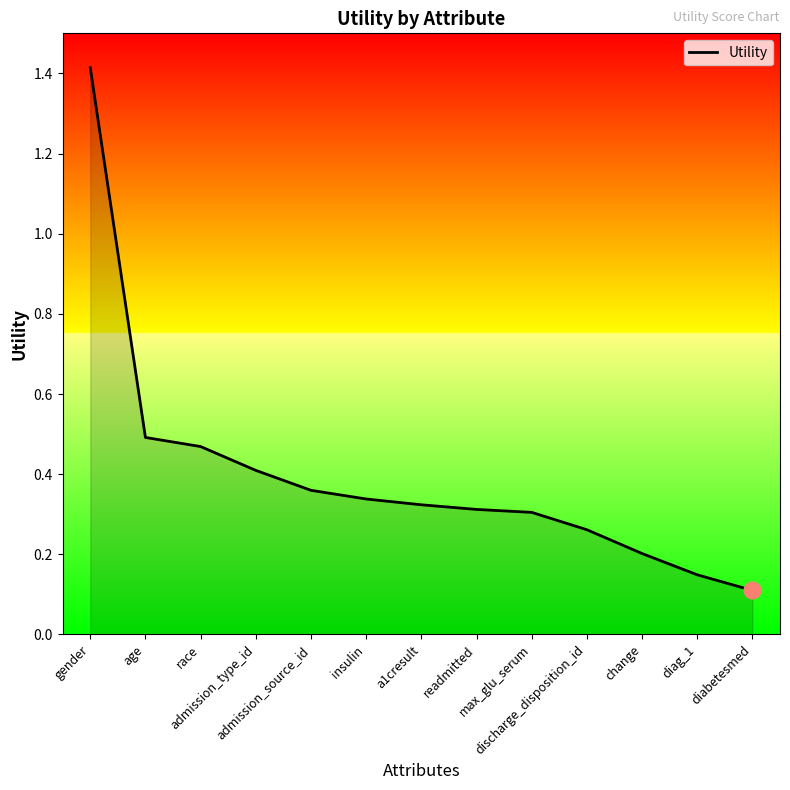

Is it true that the value at admission_source_id is 0.4?

True